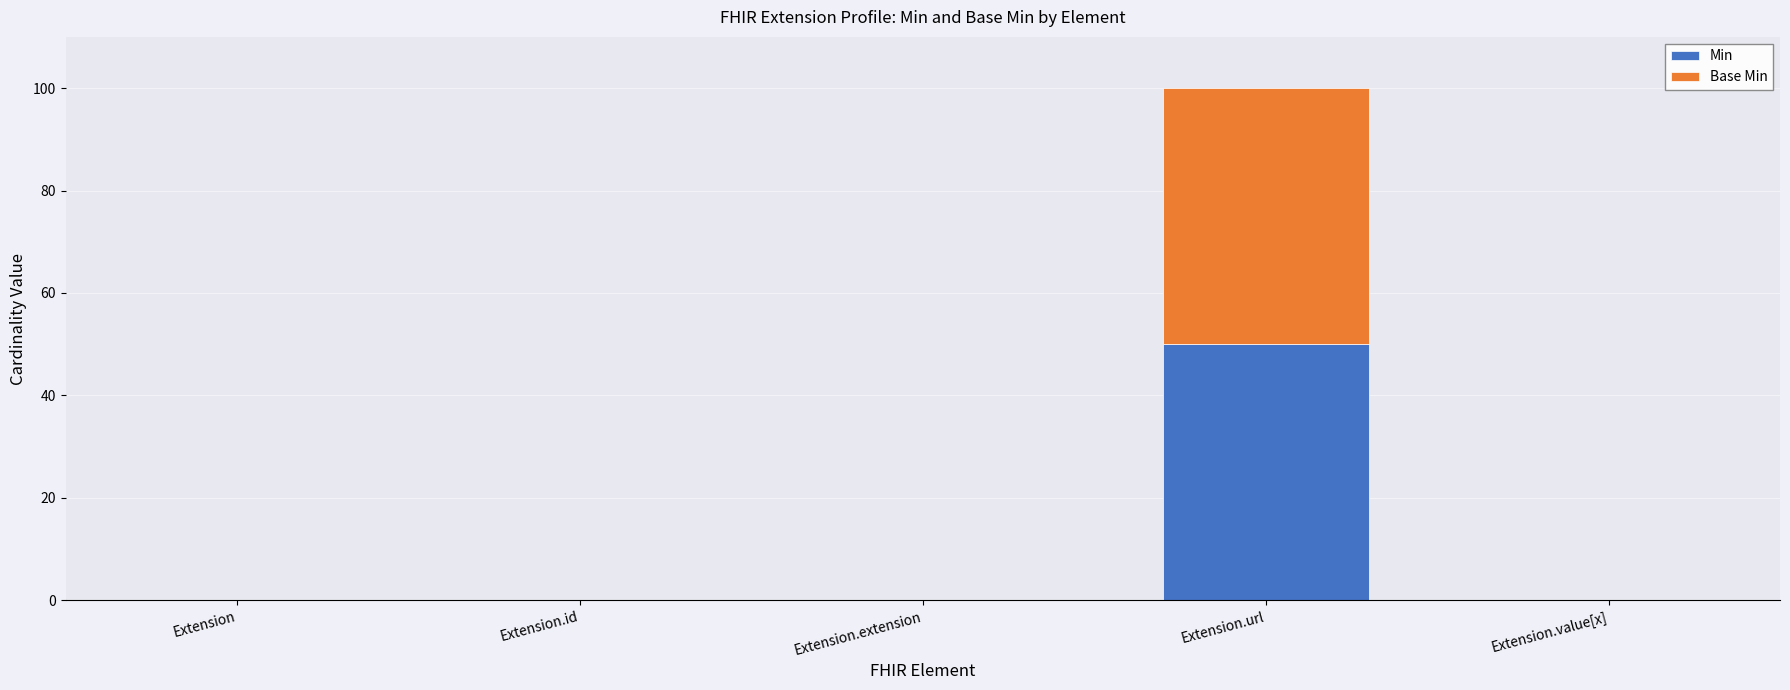

True or false: Min has a value of 30 at Extension.id.

False